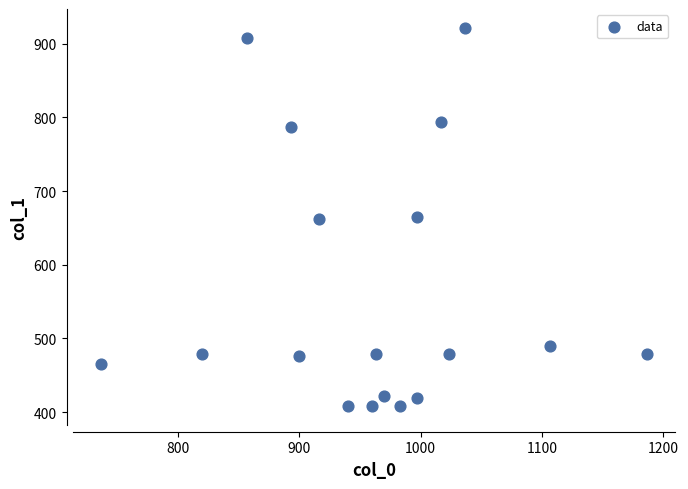

What is the range of Y values (max minus min)?

513.0